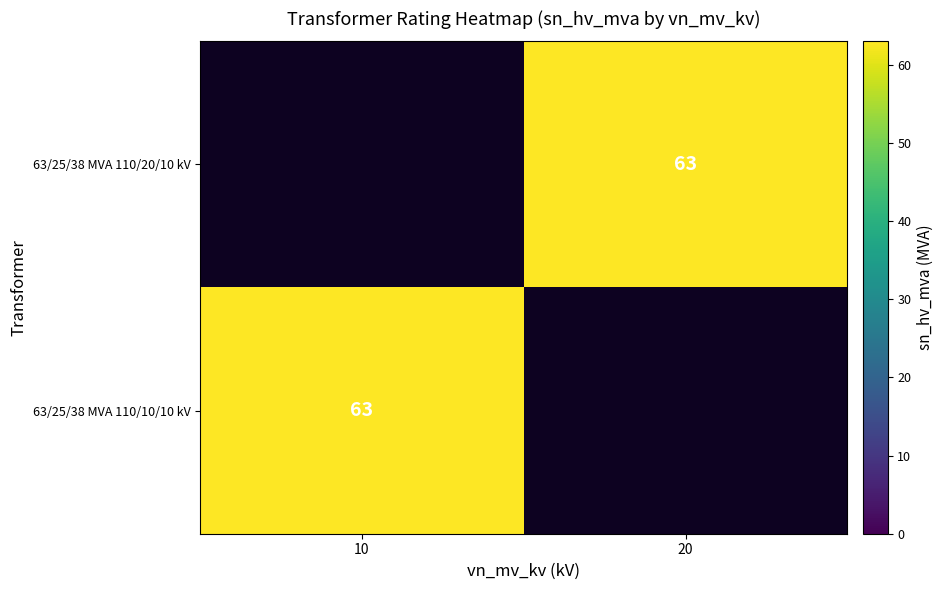

Between 10 and 20, which is larger?

20